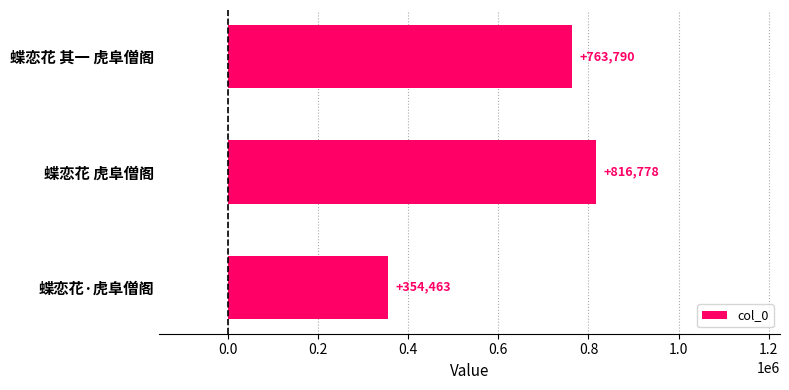

Reading top to bottom, what are all the values shown in this chart?

763790	816778	354463